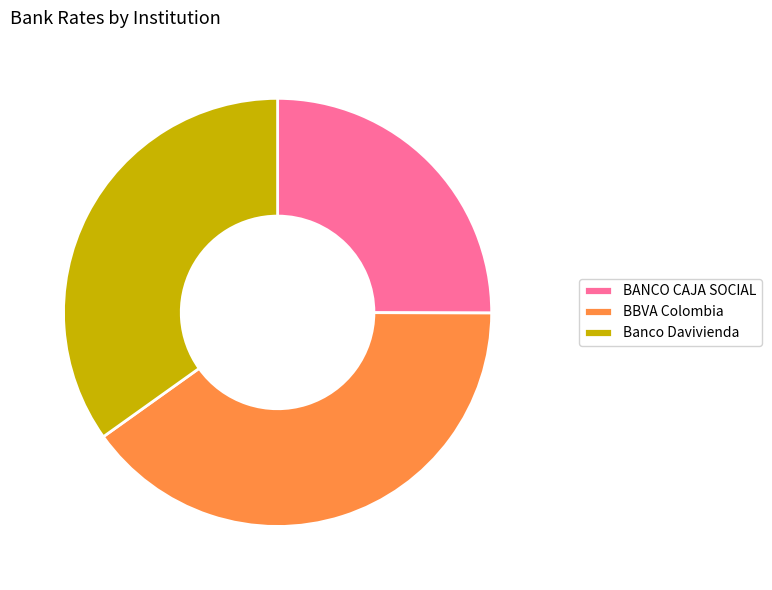

Rank the categories by value from lowest to highest.

BANCO CAJA SOCIAL, Banco Davivienda, BBVA Colombia